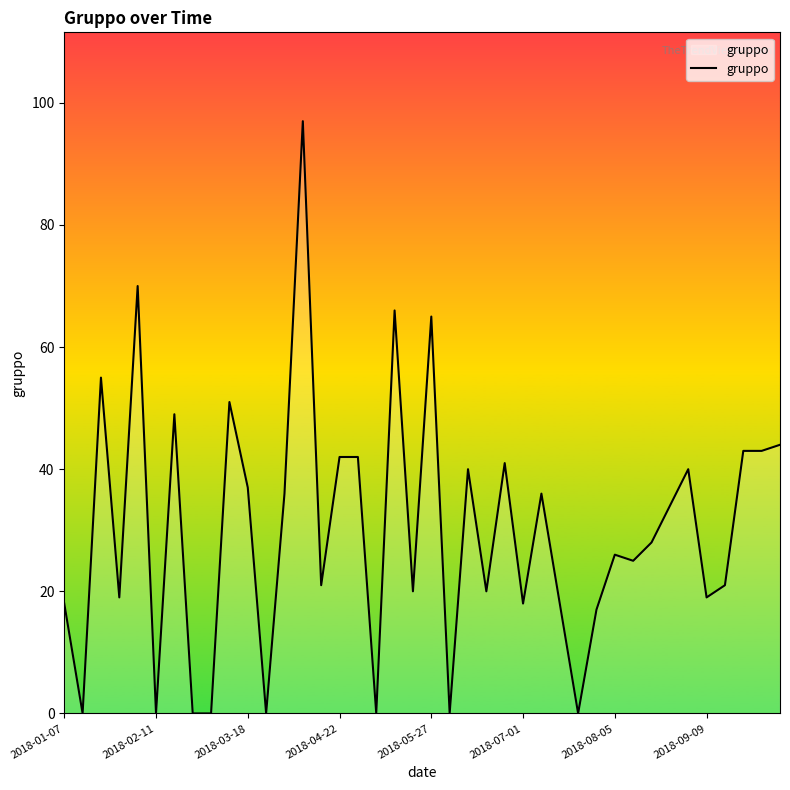

What is the difference between the maximum and second lowest values?

97